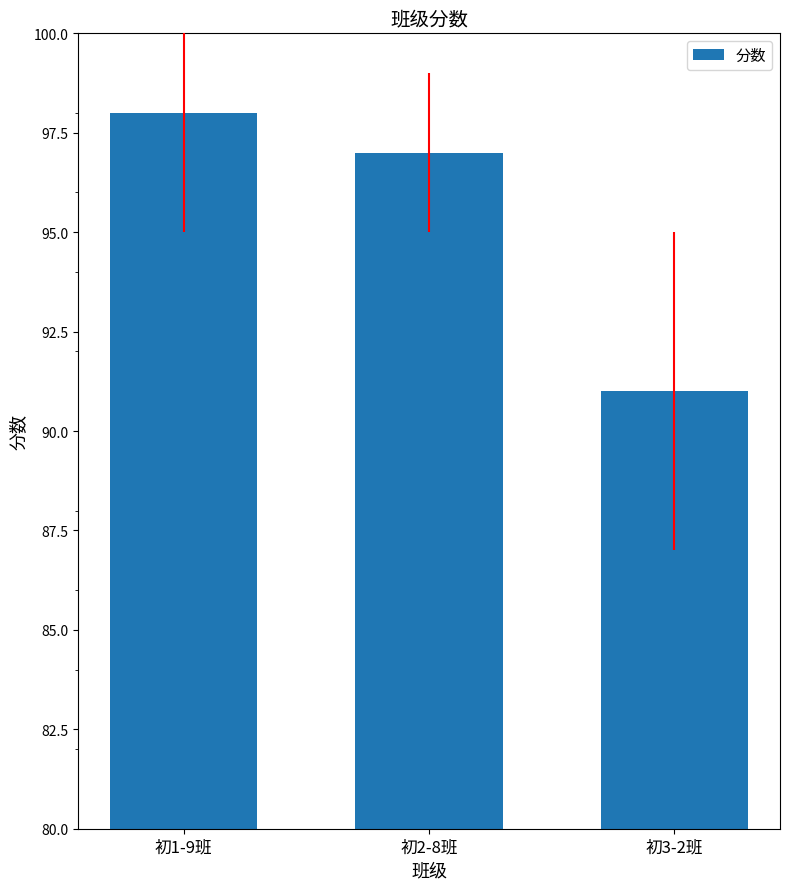

Which has a higher value, 初3-2班 or 初2-8班?

初2-8班